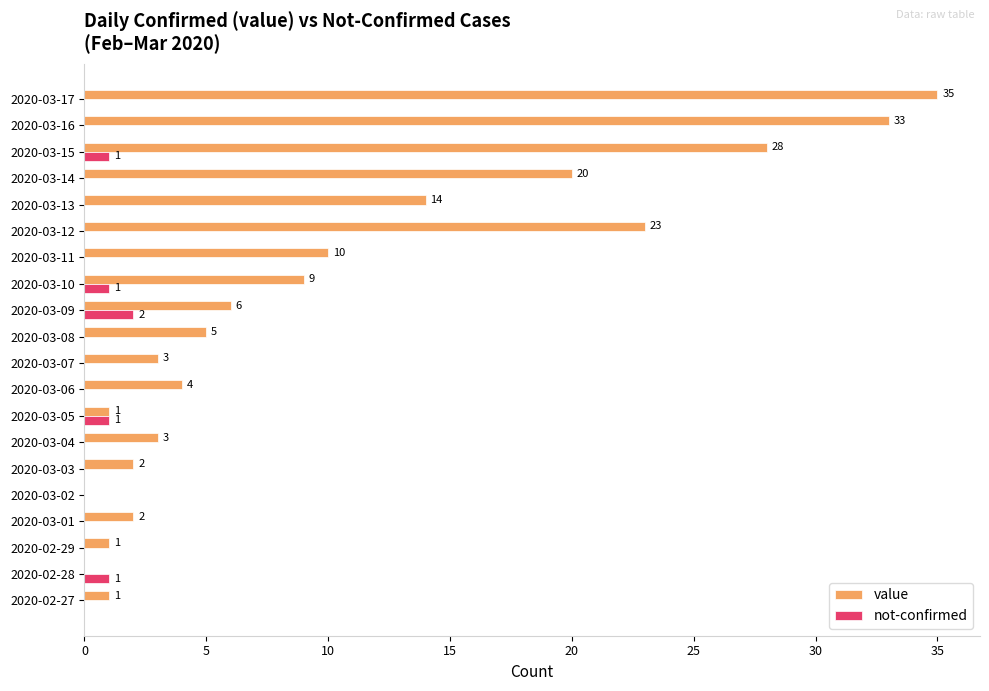

How many not-confirmed values are between 0 and 1?

19